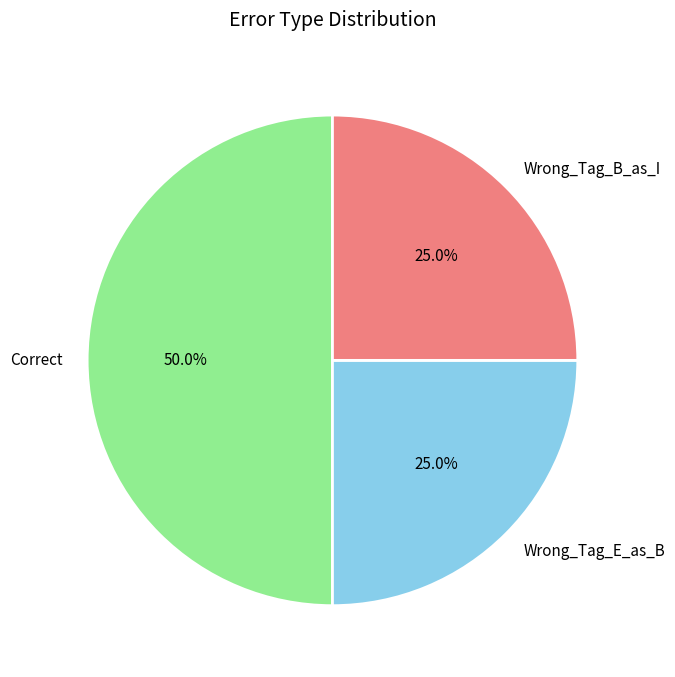

What percentage is NOT represented by Wrong_Tag_B_as_I?

75.0%